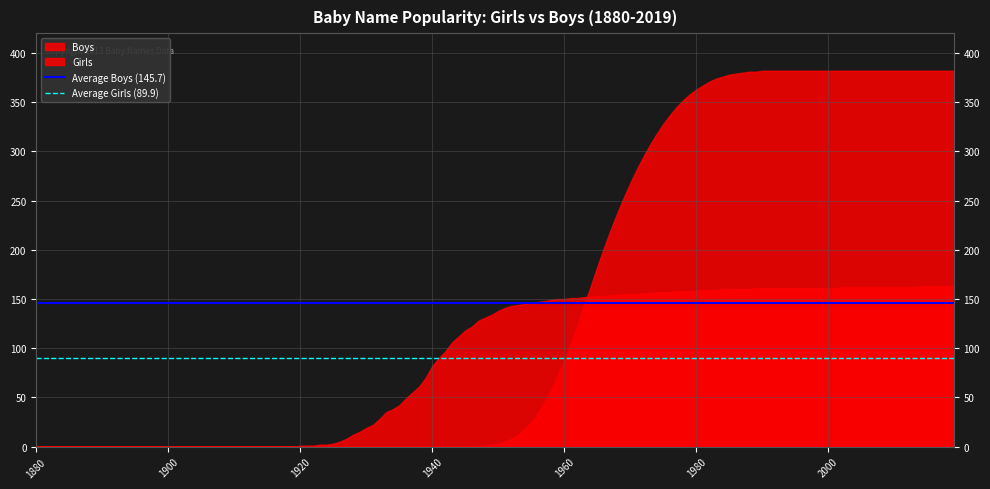

What is the greatest value displayed?

382